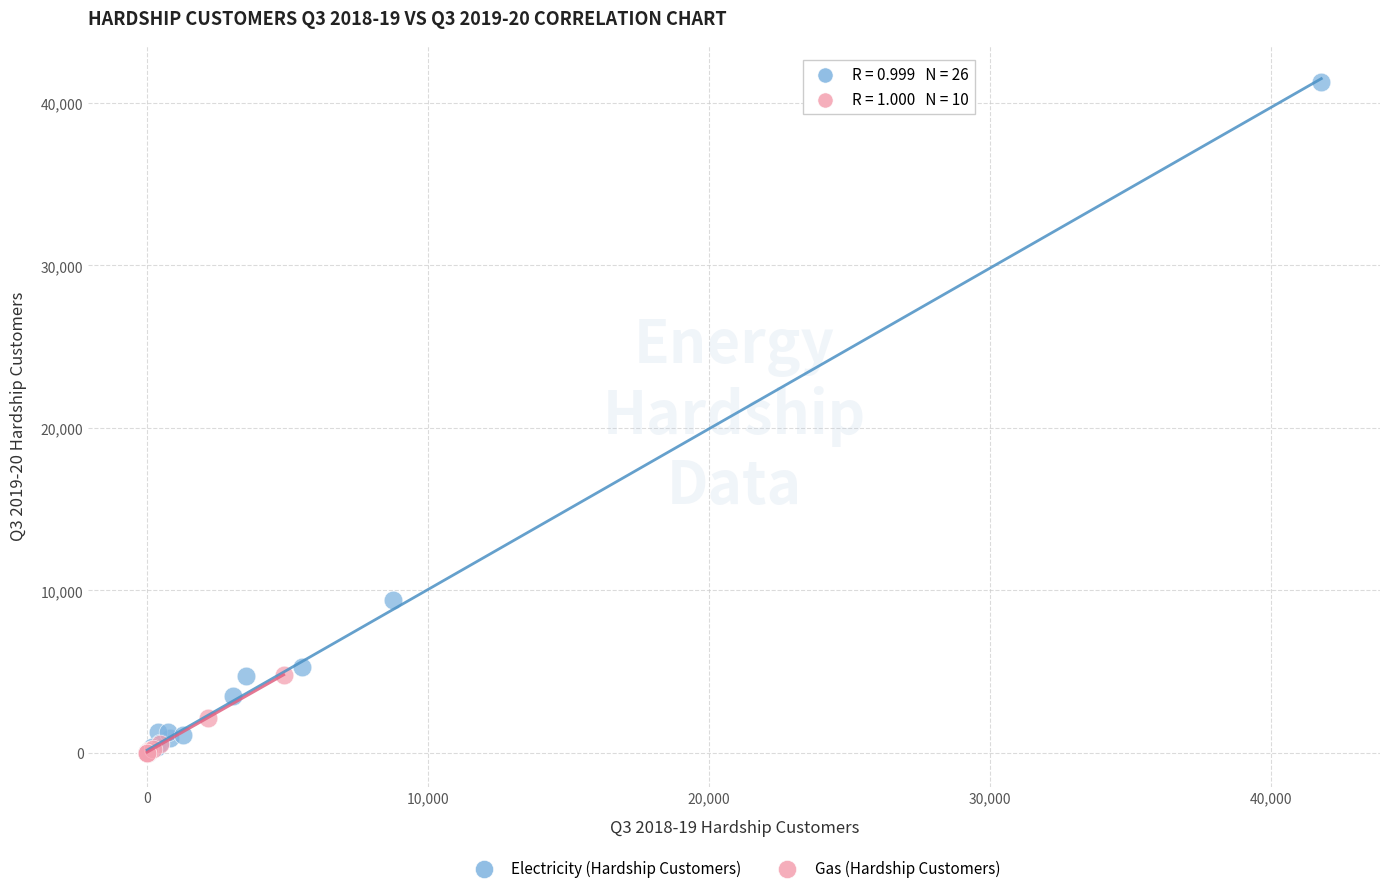

Which series has the widest spread of Y values?

Electricity (Hardship Customers)